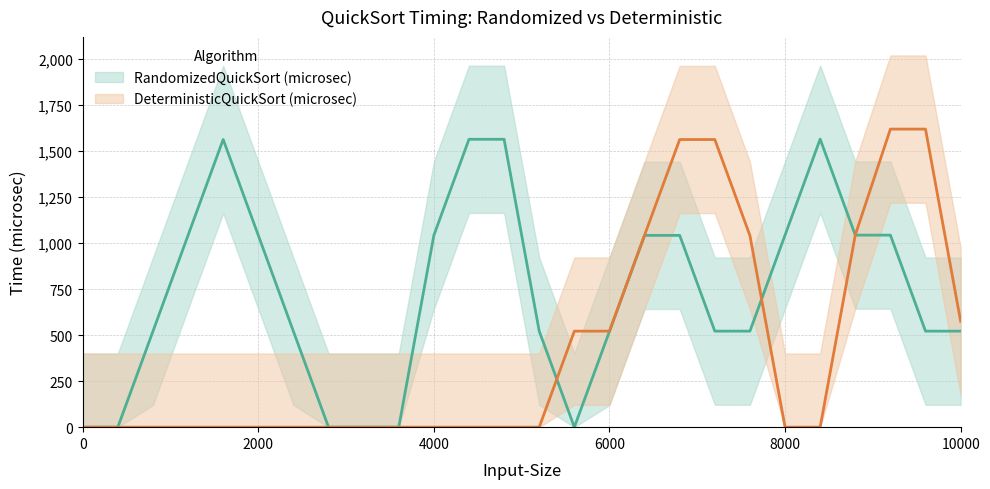

How many distinct data groups are displayed?

2